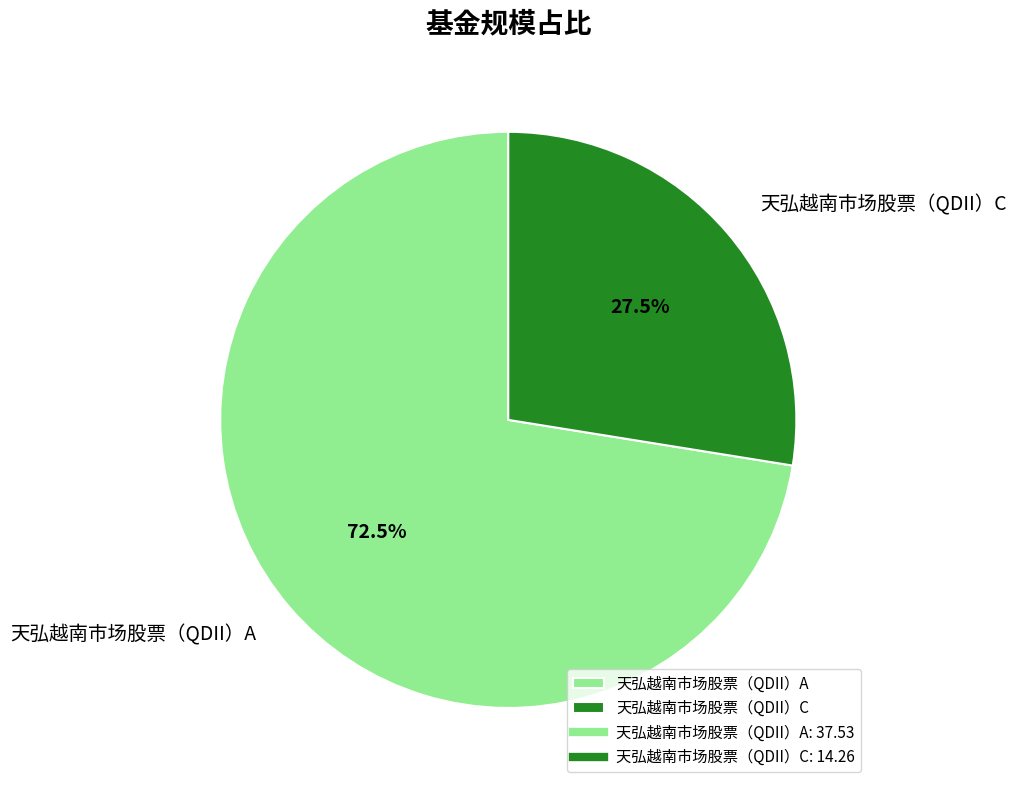

Count the number of slices in the pie.

2